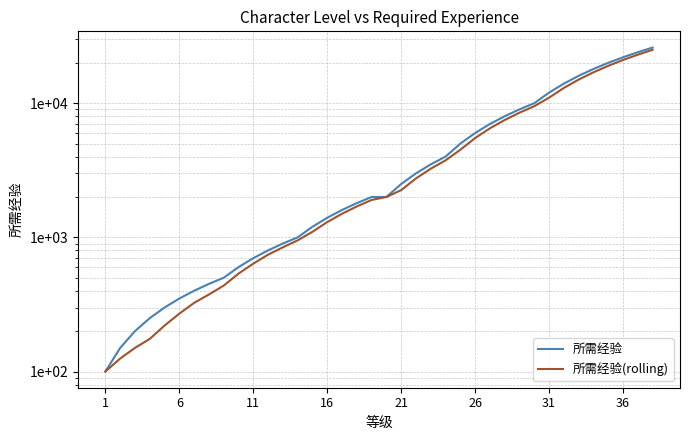

Reading right to left, list all the values displayed in this chart.

所需经验: 26000	24000	22000	20000	18000	16000	14000	12000	10000	9000	8000	7000	6000	5000	4000	3500	3000	2500	2000	2000	1800	1600	1400	1200	1000	900	800	700	600	500	450	400	350	300	250	200	150	100
所需经验(rolling): 25000	23000	21000	19000	17000	15000	13000	11000	9500	8500	7500	6500	5500	4500	3750	3250	2750	2250	2000	1900	1700	1500	1300	1100	950	843	743	637	537	437	375	325	270	220	175	150	125	100